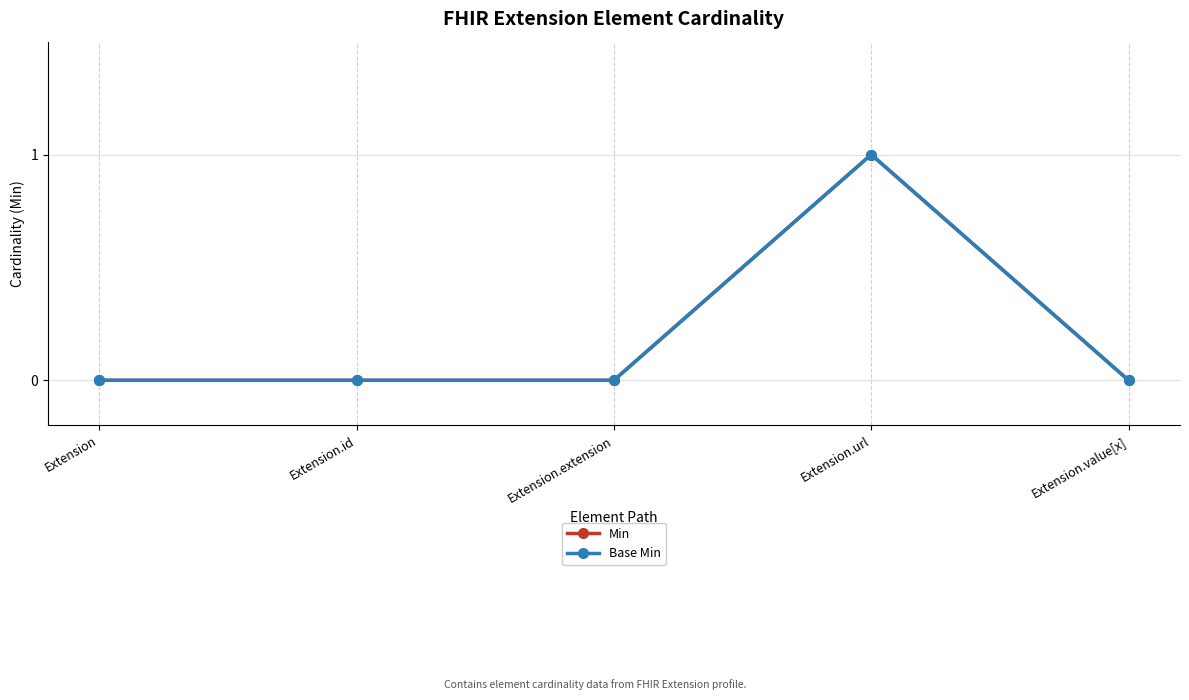

True or false: Base Min and Min intersect in this chart.

False